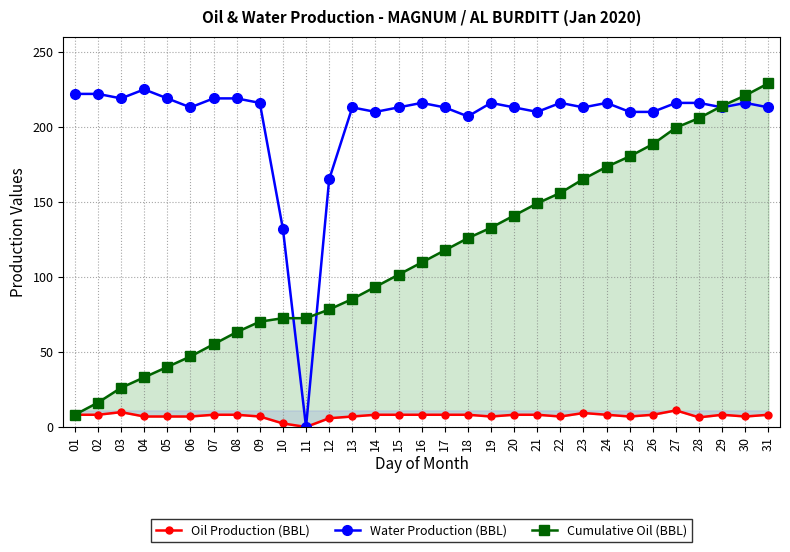

What are all the series names shown in the legend?

Oil Production (BBL), Water Production (BBL), Cumulative Oil (BBL)